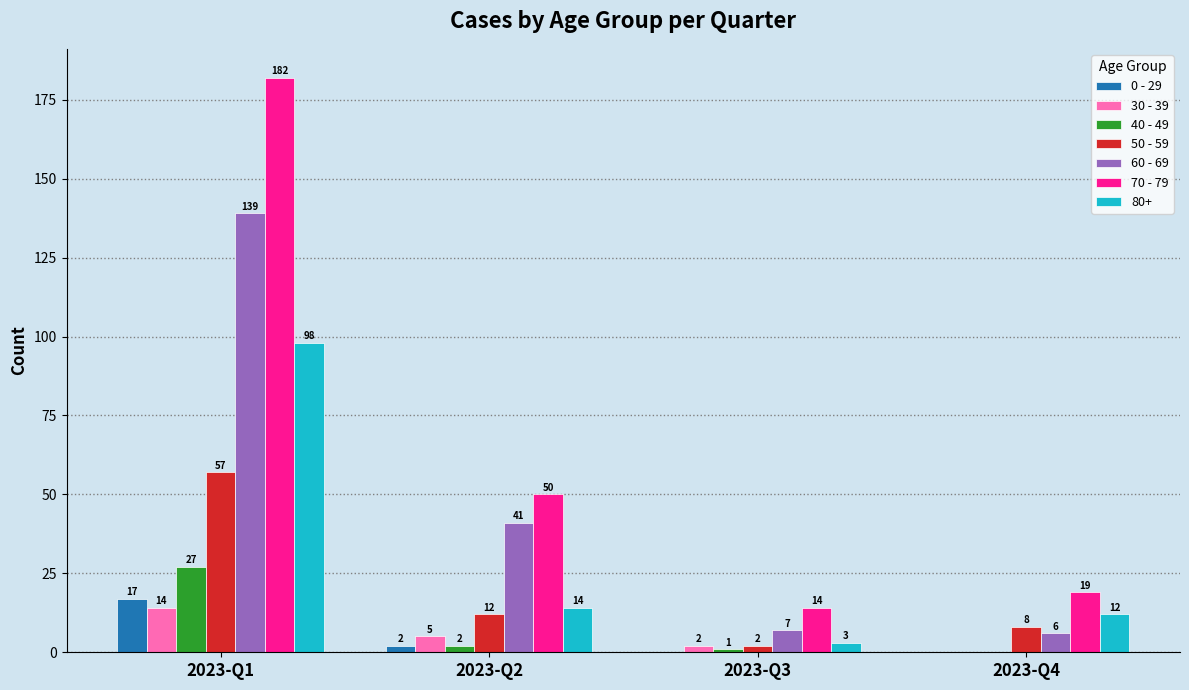

At which category is the sum across all series the highest?

2023-Q1